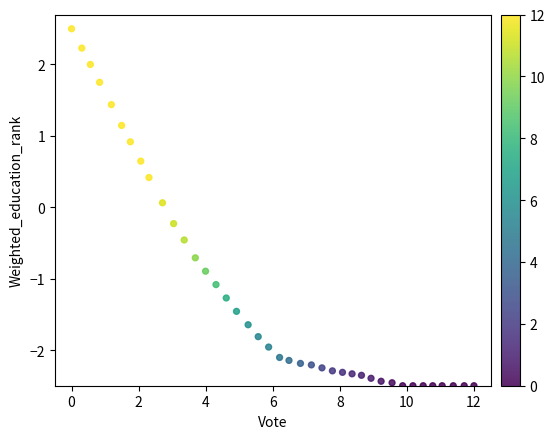

What is the range of Y values (max minus min)?

5.0